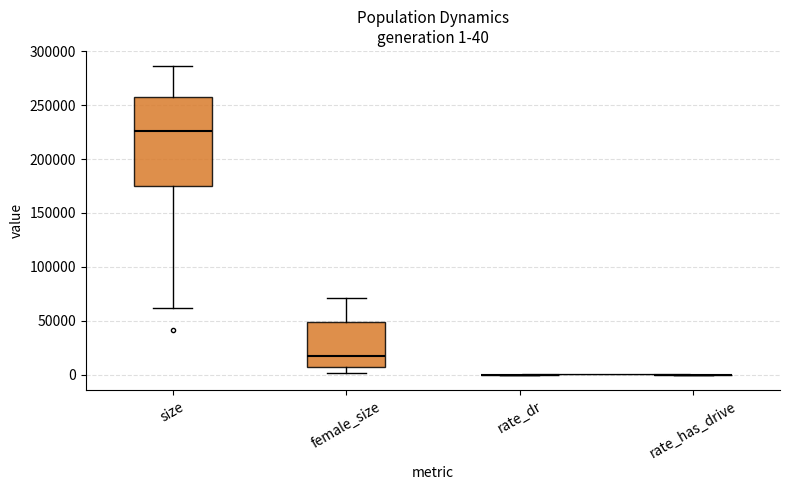

Comparing the boxes themselves (not the whiskers), which one is the tallest?

size